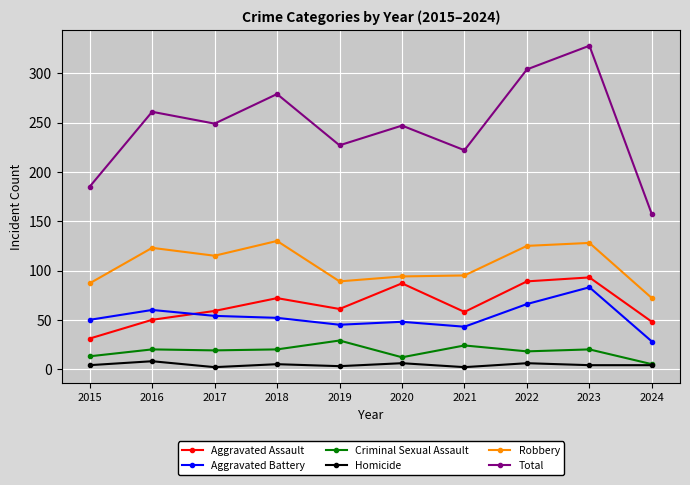

True or false: Aggravated Assault and Homicide intersect in this chart.

False